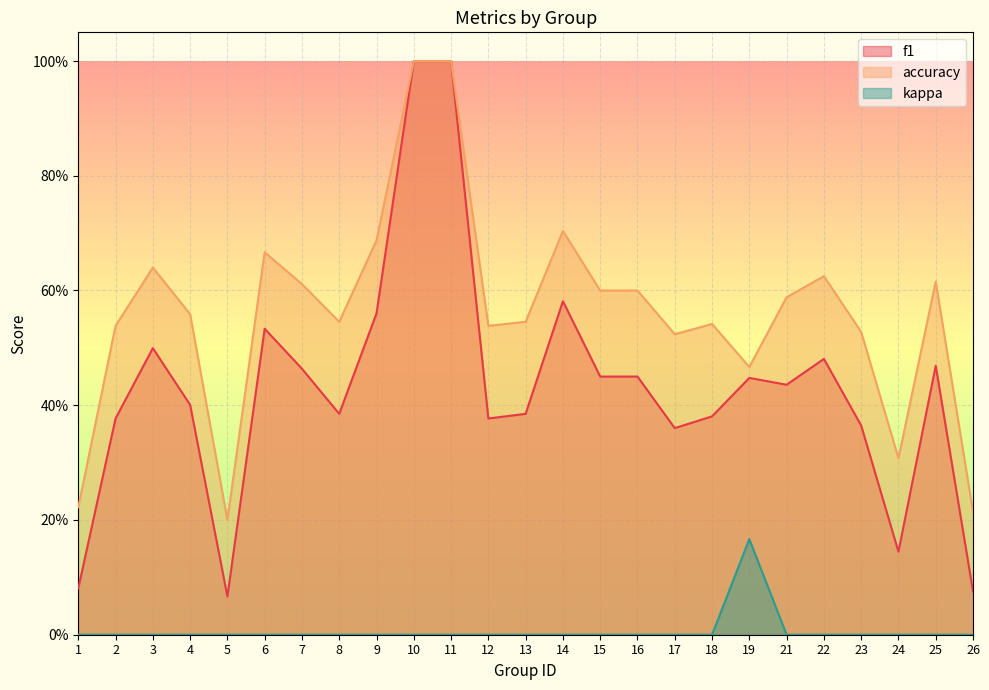

The value of accuracy at 18 is 0.3. True or false?

False